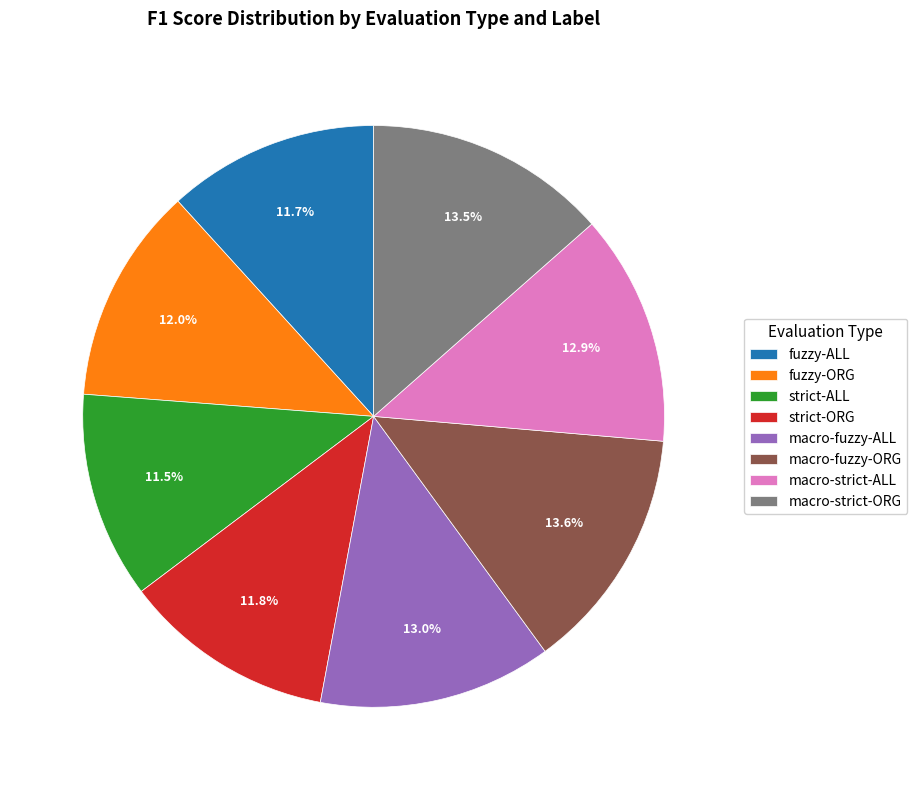

What percentage do fuzzy-ORG and strict-ALL together represent?

23.5%